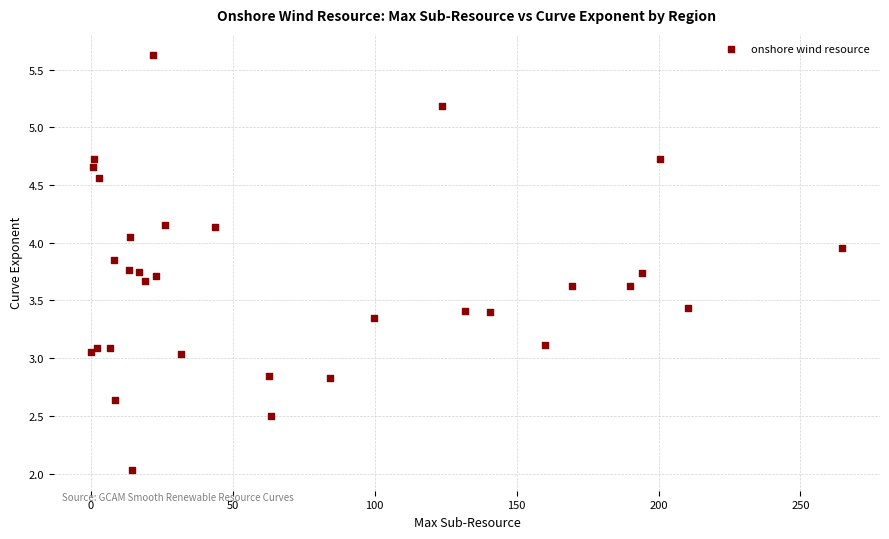

What is the range of Y values (max minus min)?

3.6